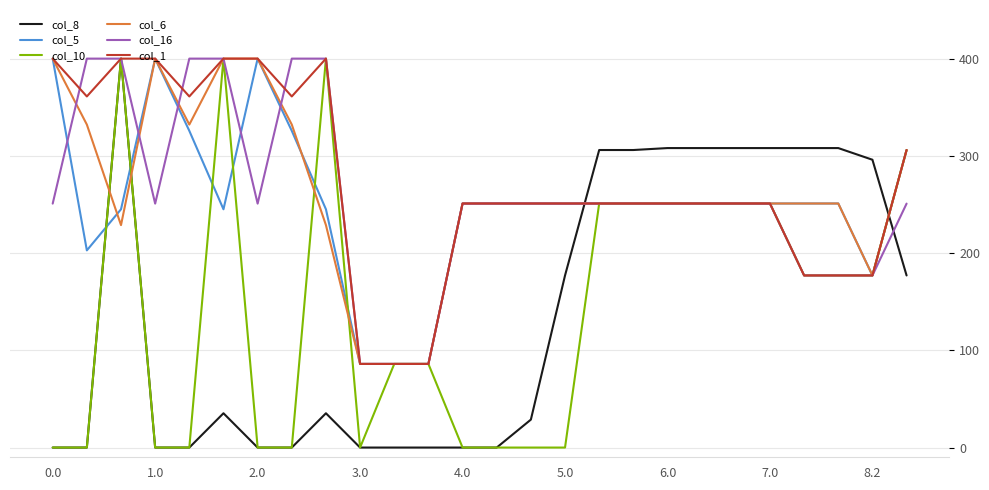

What is the greatest value displayed?

400.0